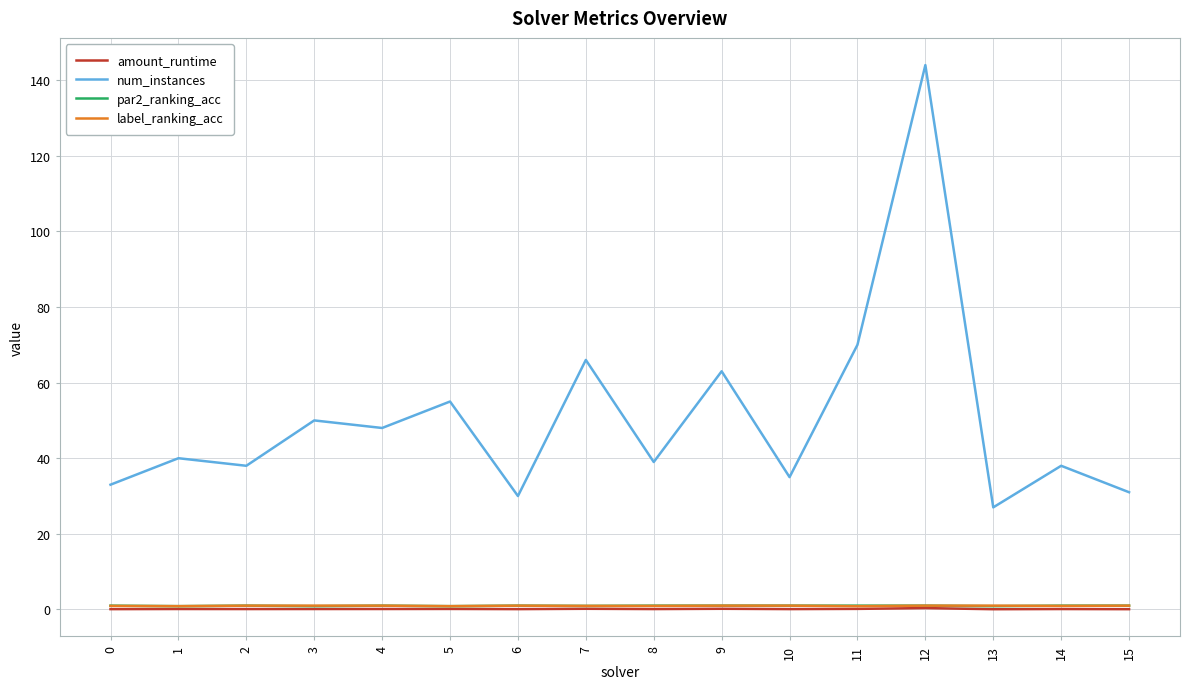

True or false: num_instances and label_ranking_acc intersect in this chart.

False